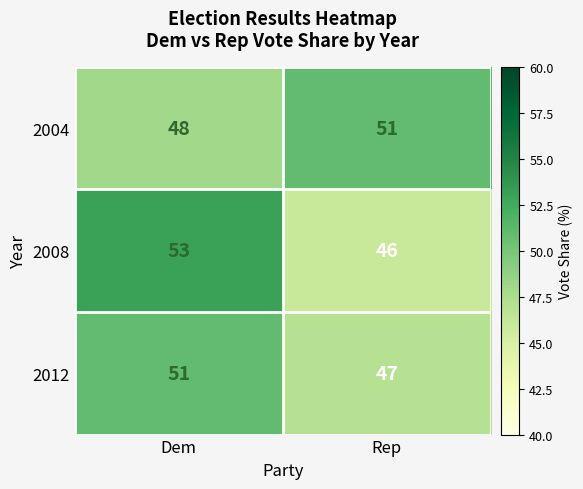

Reading right to left, list all the values displayed in this chart.

2004: Rep=51	Dem=48
2008: Rep=46	Dem=53
2012: Rep=47	Dem=51